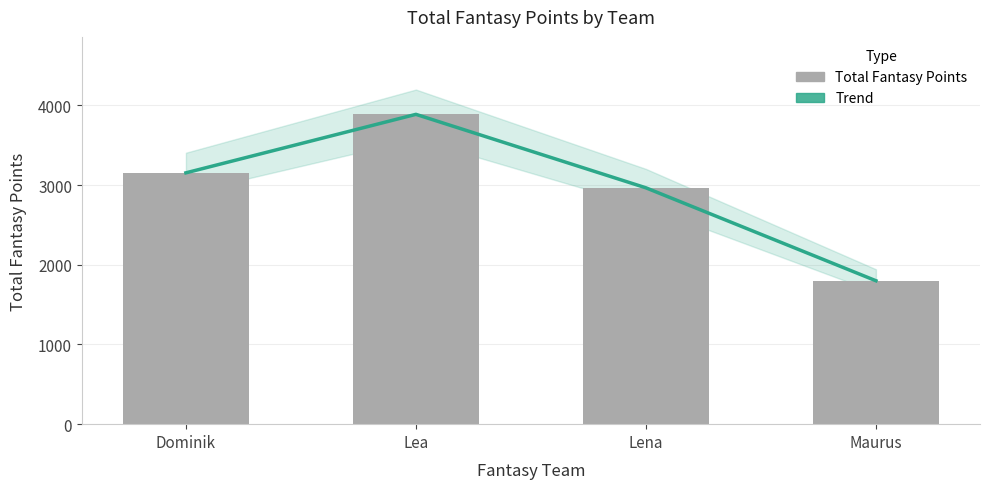

Reading right to left, extract all data points from this chart.

Trend: Maurus=1800	Lena=2966	Lea=3888	Dominik=3154
Total Fantasy Points: Maurus=1800	Lena=2966	Lea=3888	Dominik=3154